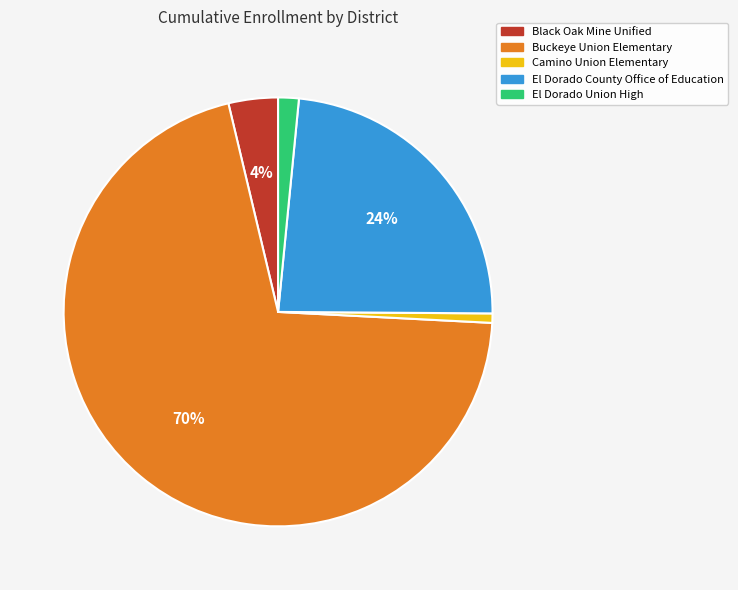

True or false: Black Oak Mine Unified accounts for 4% of the total.

True